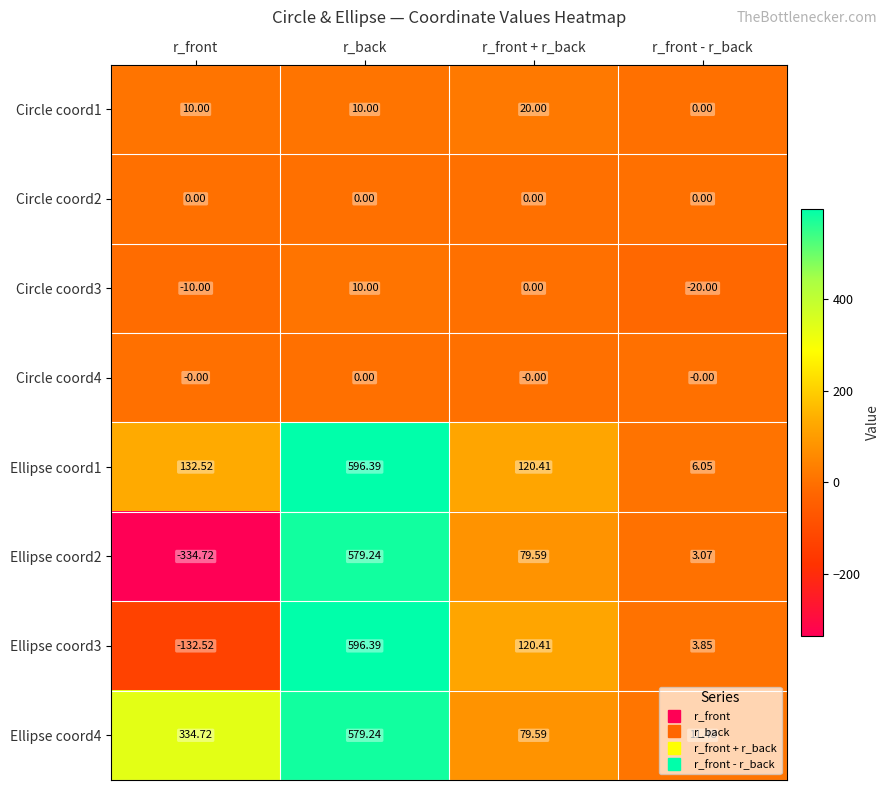

Which label corresponds to the largest value in the chart?

r_back